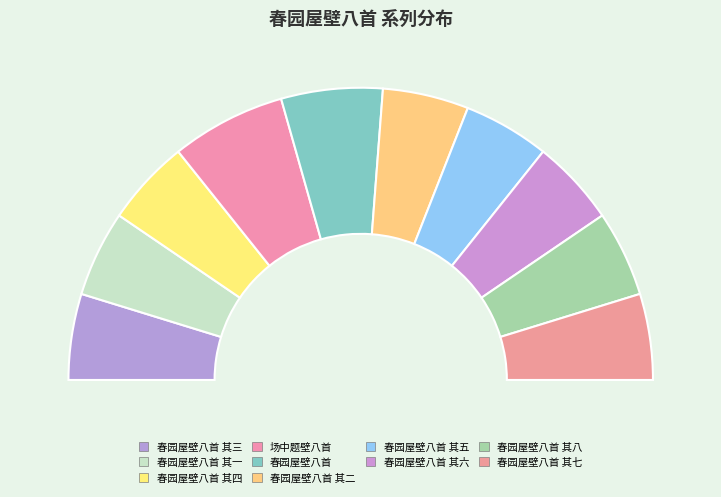

Does 春园屋壁八首 其六 represent more than half of the total?

No